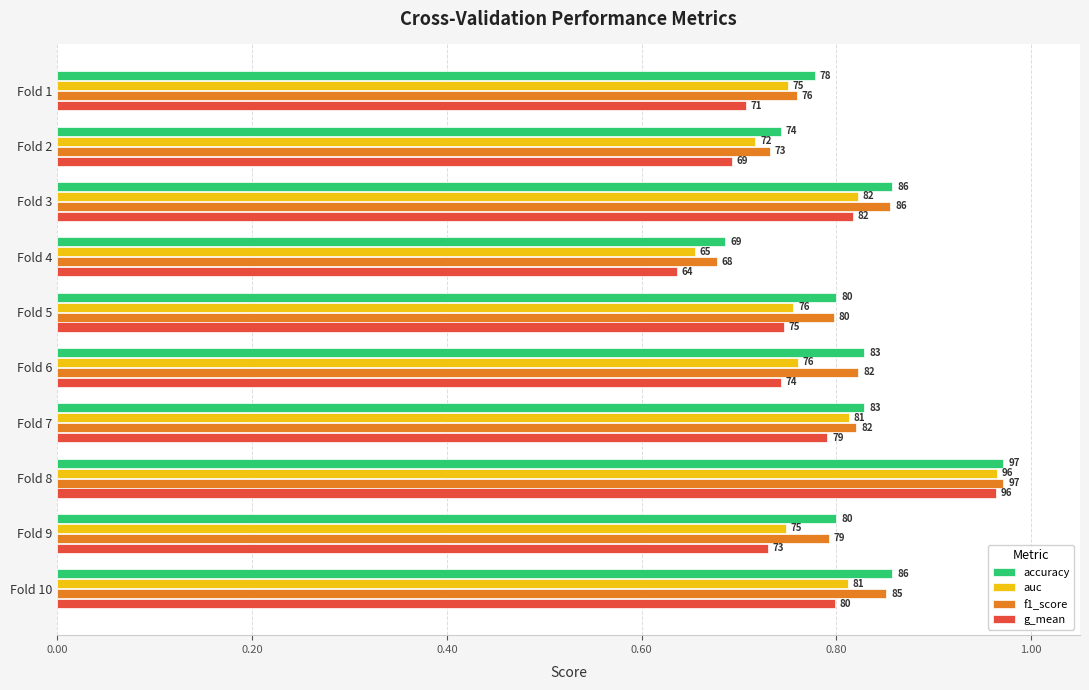

What is the difference between the maximum and minimum values in the auc series?

0.3